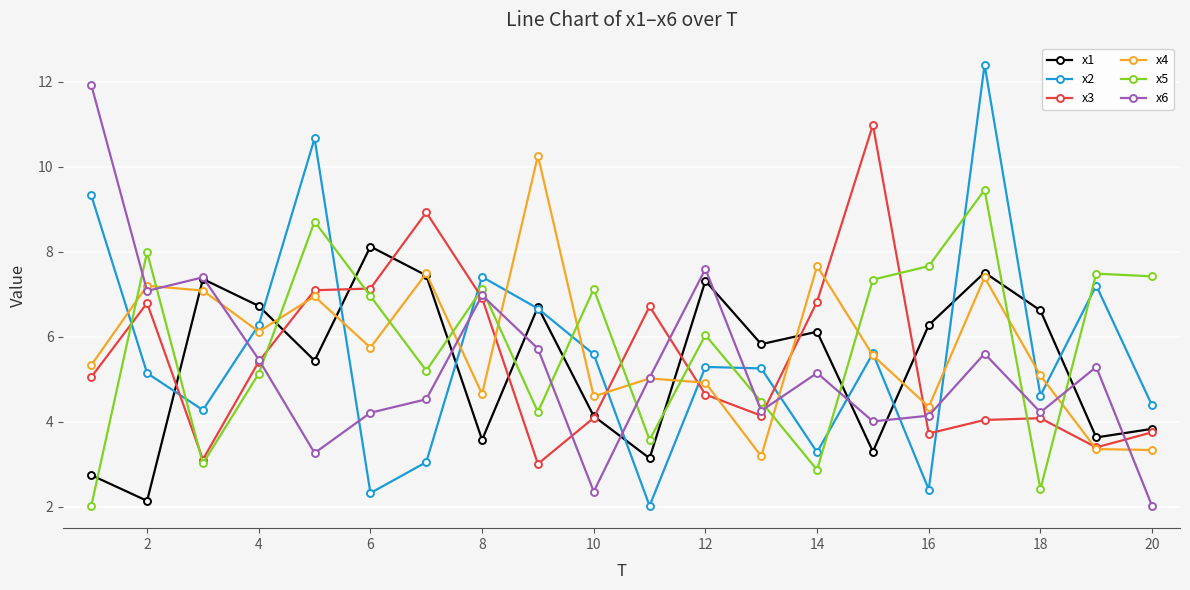

How many data points does each series have?

20